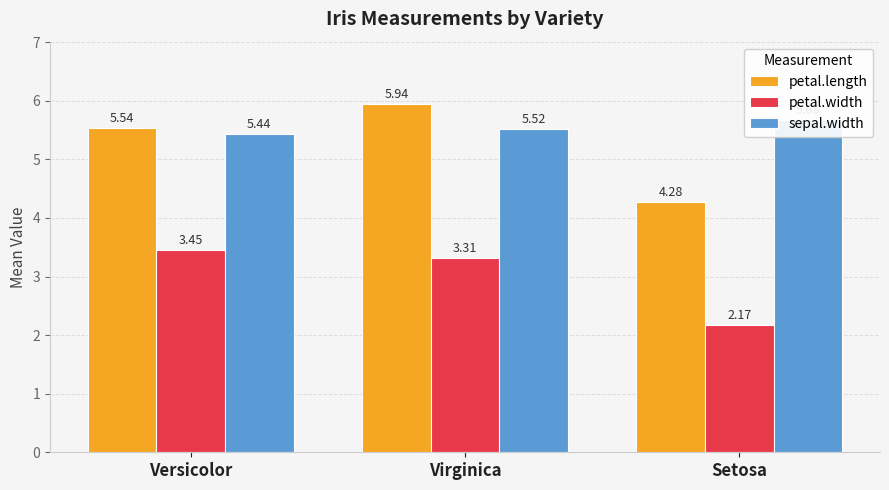

What is the lowest value of the petal.width series?

2.2